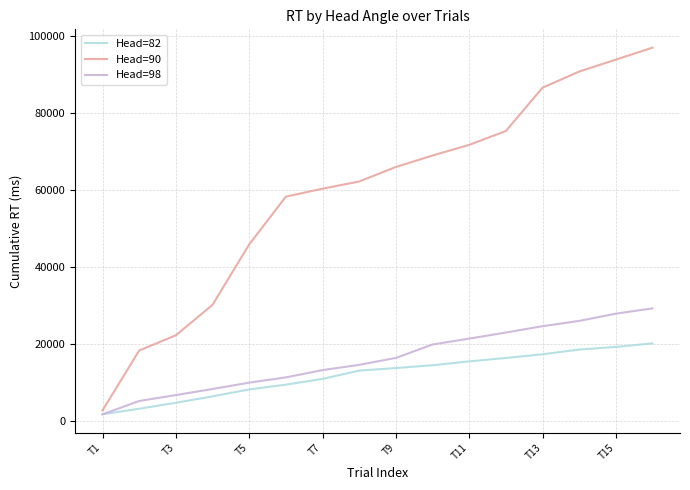

List the series in order of their peak value, lowest first.

Head=82, Head=98, Head=90